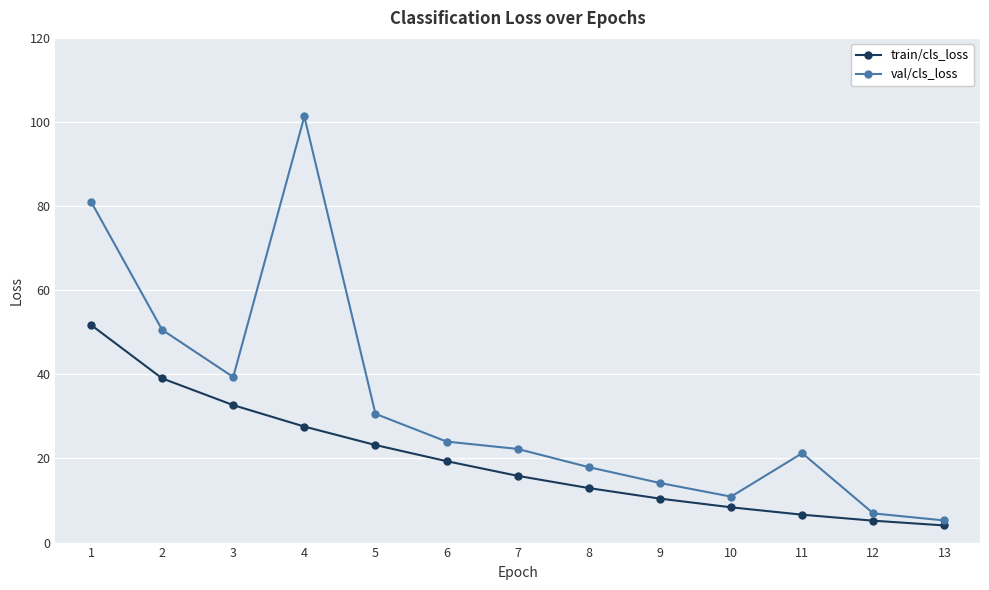

Which label corresponds to the largest value in the chart?

4